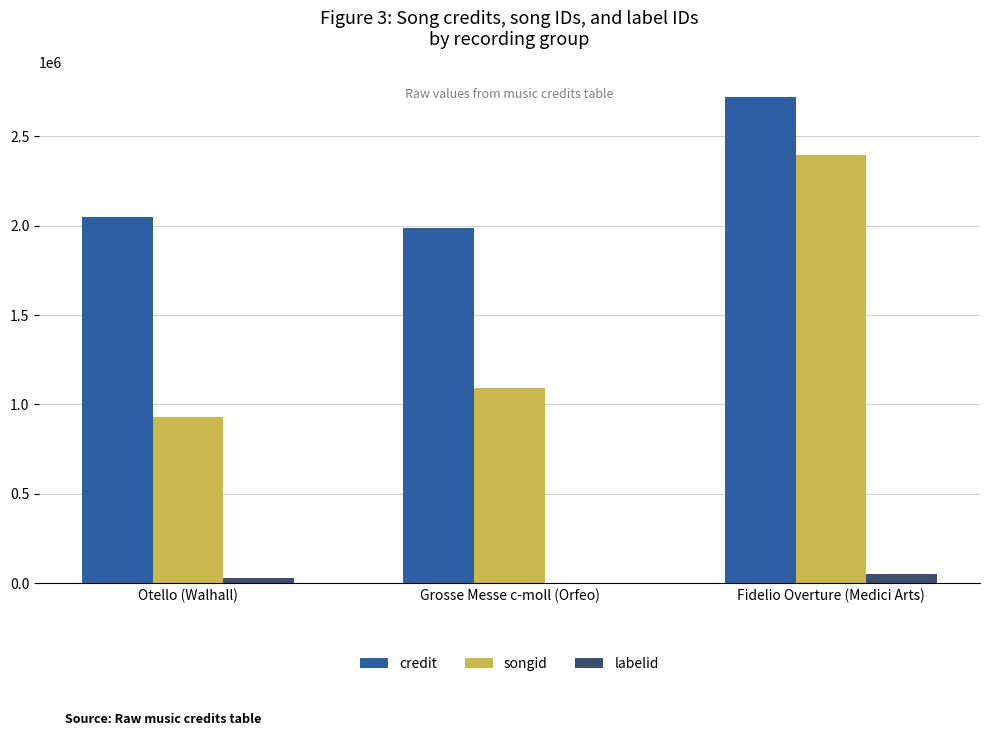

Between Otello (Walhall) and Fidelio Overture (Medici Arts), which series saw the biggest shift?

songid